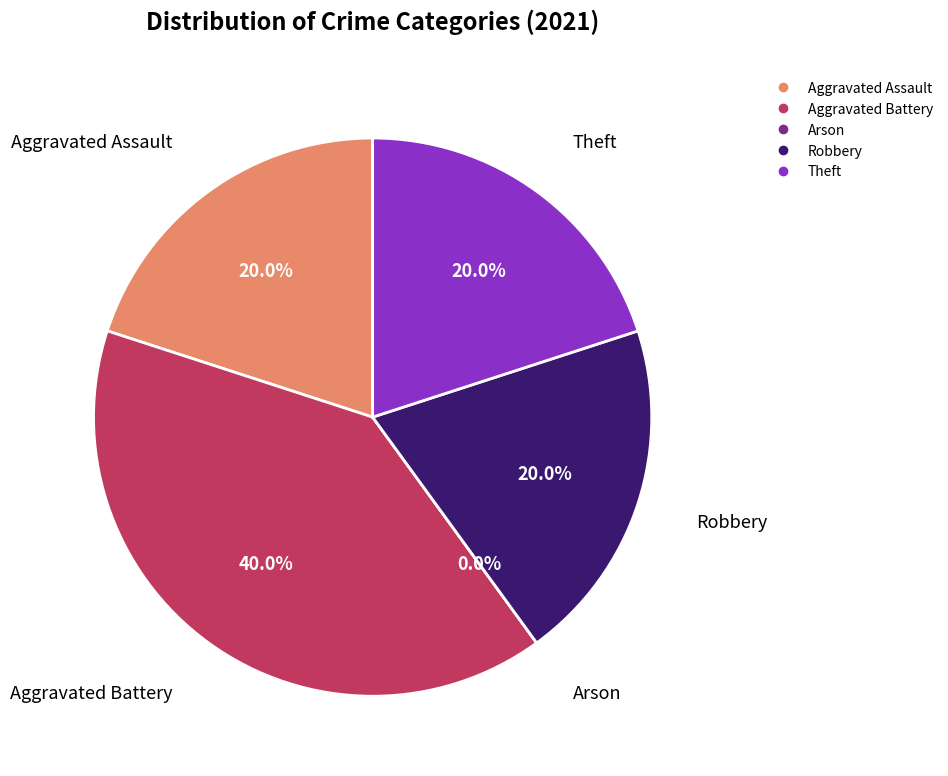

Rank the categories by value from highest to lowest.

Aggravated Battery, Aggravated Assault, Robbery, Theft, Arson